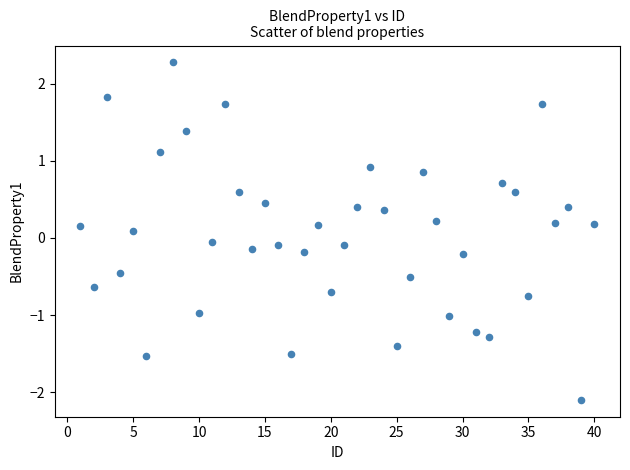

What is the range of Y values (max minus min)?

4.4